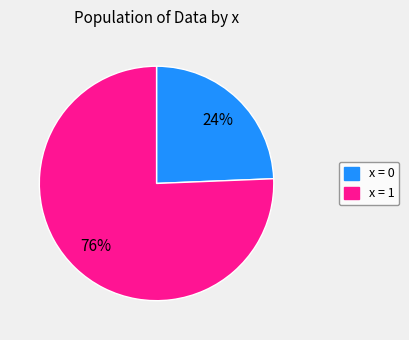

Does any single category account for the majority?

Yes